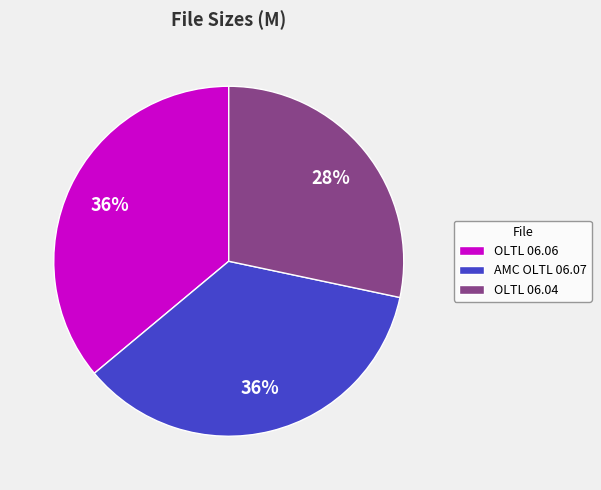

To the nearest percent, what is the average slice percentage?

33%